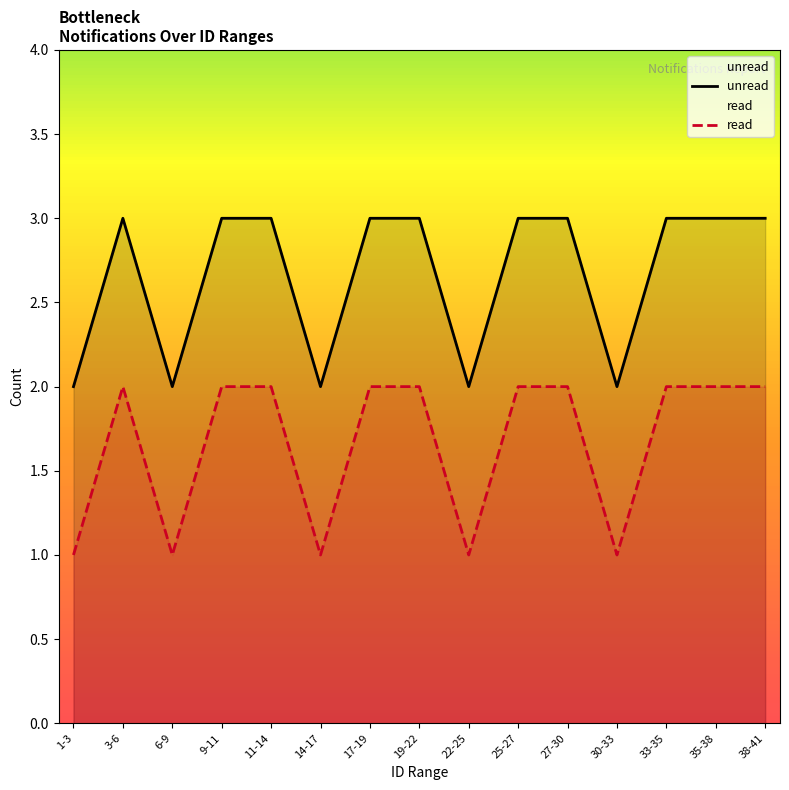

What is the difference between the second highest and minimum values in the unread series?

1